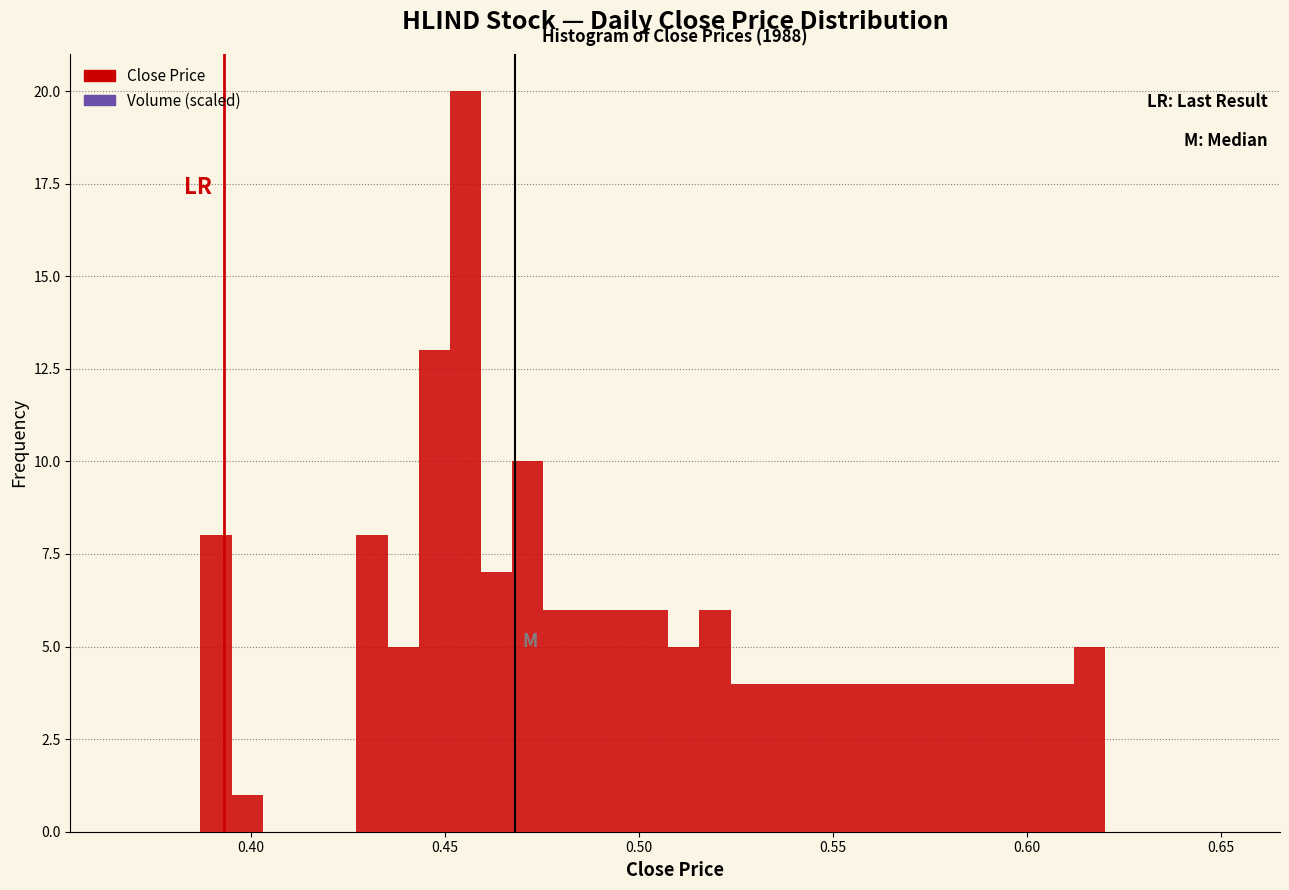

Around what value on the x-axis is the tallest bar? Give the approximate position of its centre, as read against the axis.

0.455